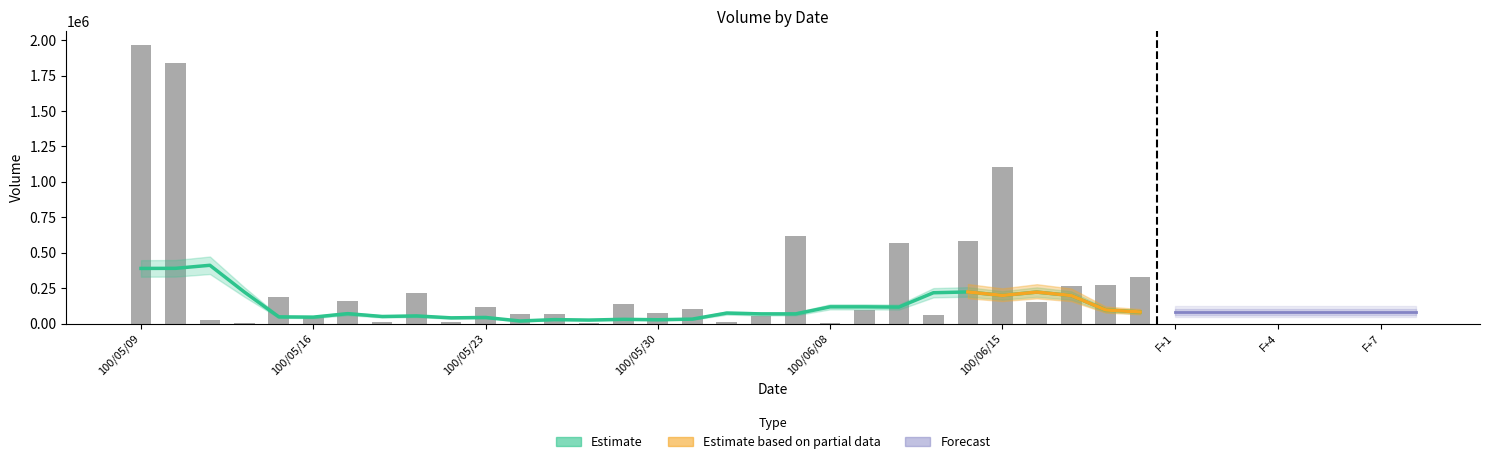

What is the difference between the values at 100/06/01 and 100/05/19?

209000